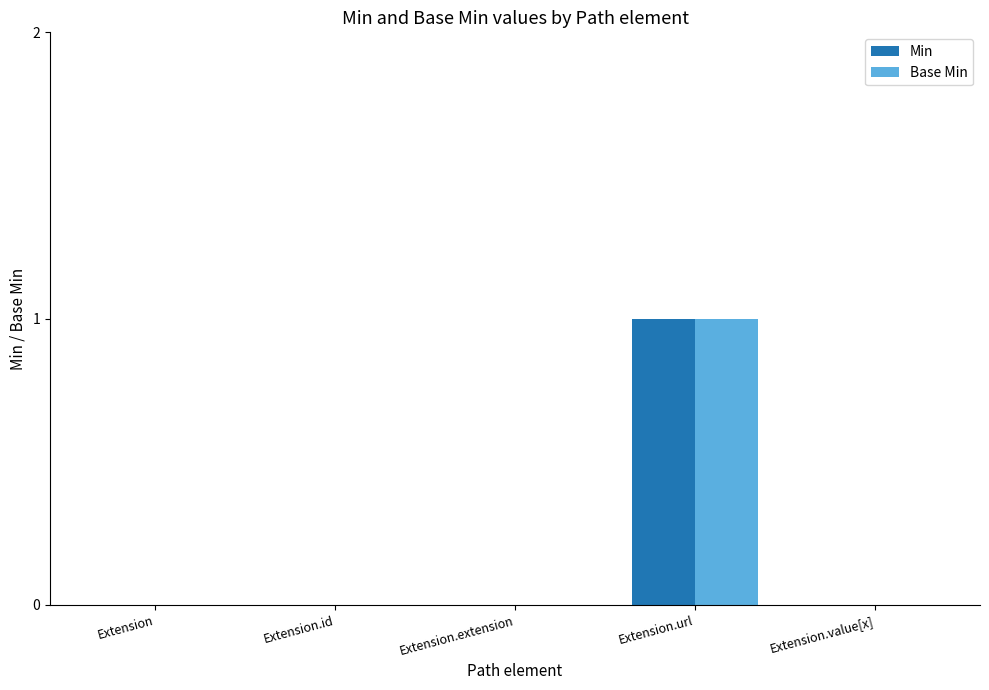

Which label corresponds to the largest value in the chart?

Extension.url